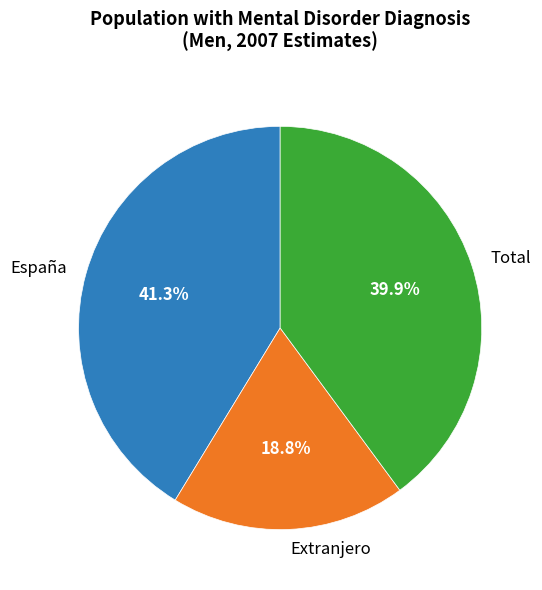

To the nearest percent, what is the difference between the largest and smallest slice percentages?

22%